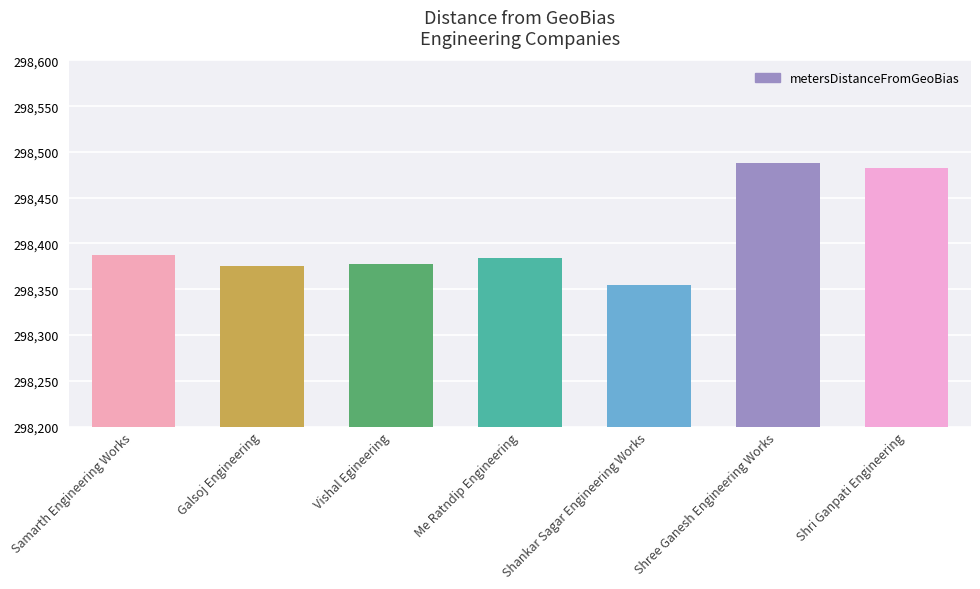

What is the difference between the maximum and minimum values?

133.4